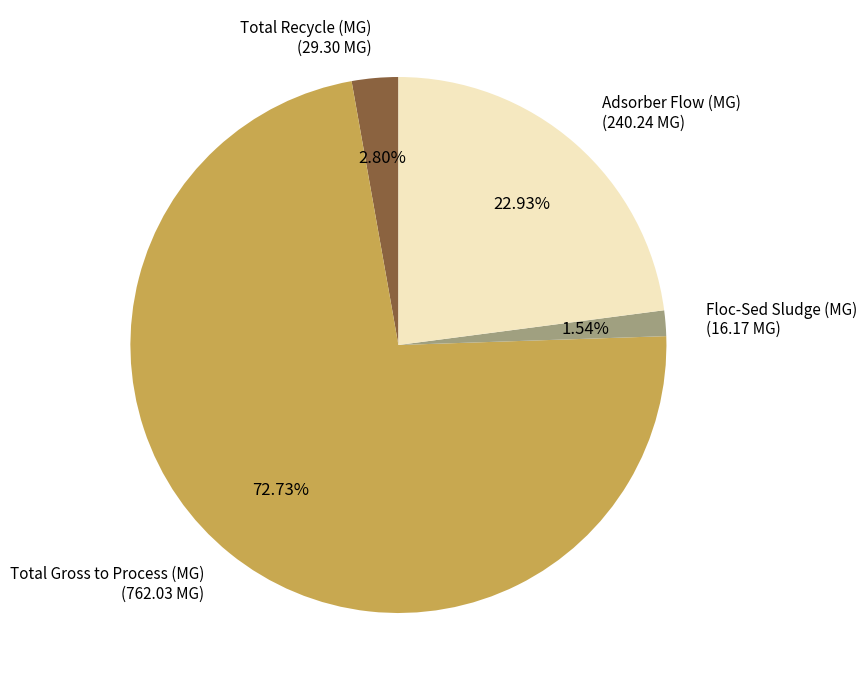

What is the largest slice in the pie chart?

Total Gross to Process (MG)